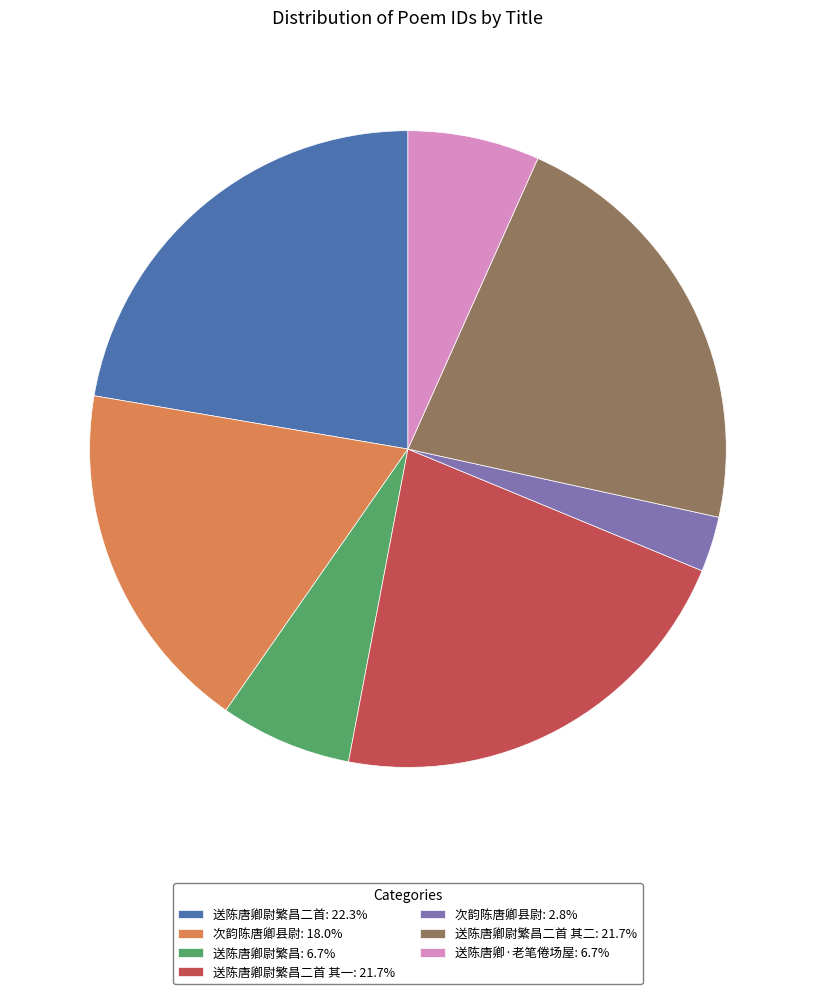

Do 送陈唐卿·老笔倦场屋: 6.7% and 送陈唐卿尉繁昌: 6.7% together represent more than half of the pie?

No